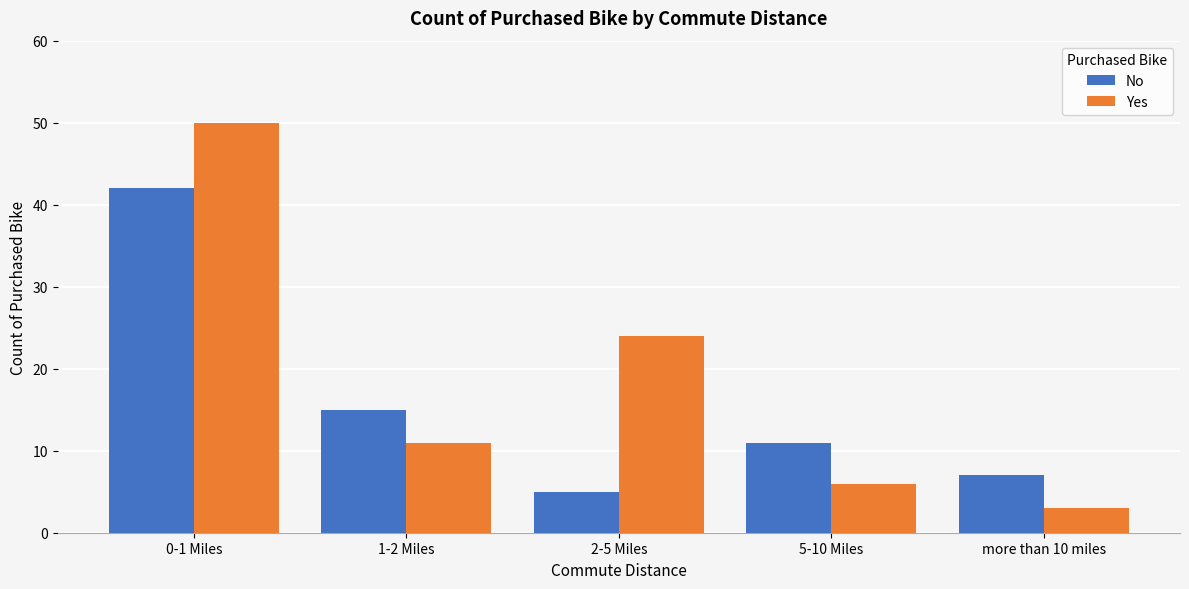

Reading left to right, transcribe all the data shown in this chart.

No: 0-1 Miles=42	1-2 Miles=15	2-5 Miles=5	5-10 Miles=11	more than 10 miles=7
Yes: 0-1 Miles=50	1-2 Miles=11	2-5 Miles=24	5-10 Miles=6	more than 10 miles=3